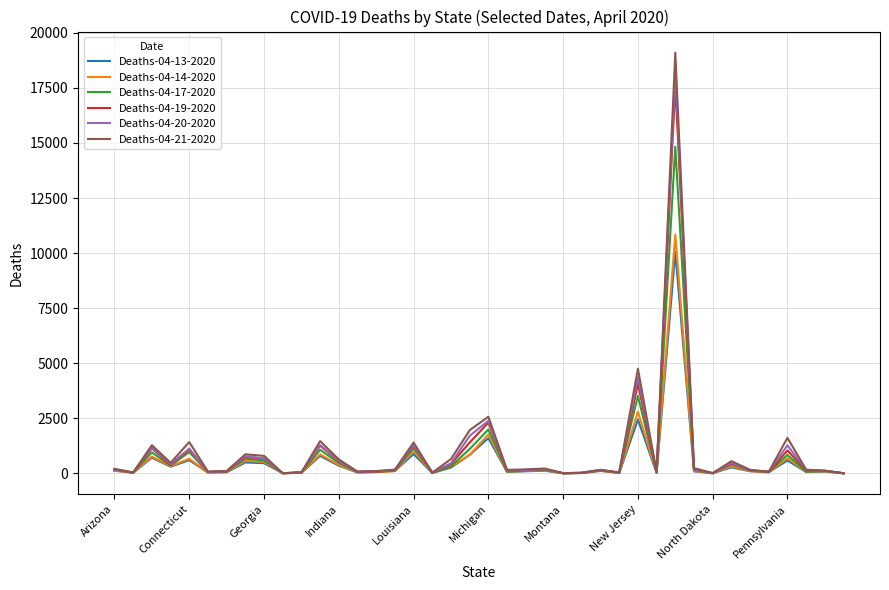

What is the highest value of the Deaths-04-20-2020 series?

18298